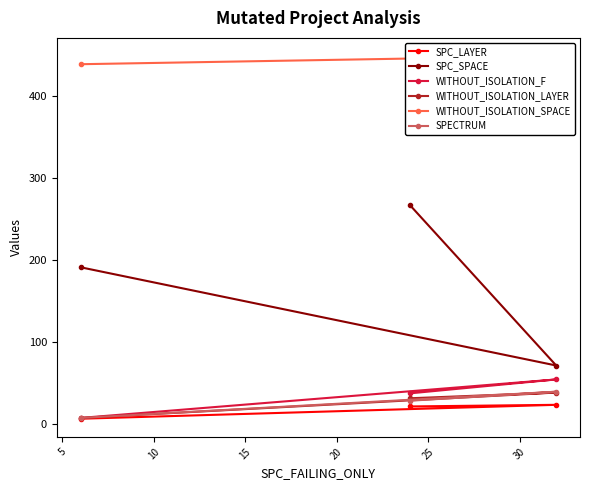

Reading right to left, extract all data points from this chart.

SPC_LAYER: 6	23	21
SPC_SPACE: 191	71	267
WITHOUT_ISOLATION_F: 7	54	37
WITHOUT_ISOLATION_LAYER: 7	38	31
WITHOUT_ISOLATION_SPACE: 439	449	449
SPECTRUM: 7	39	28